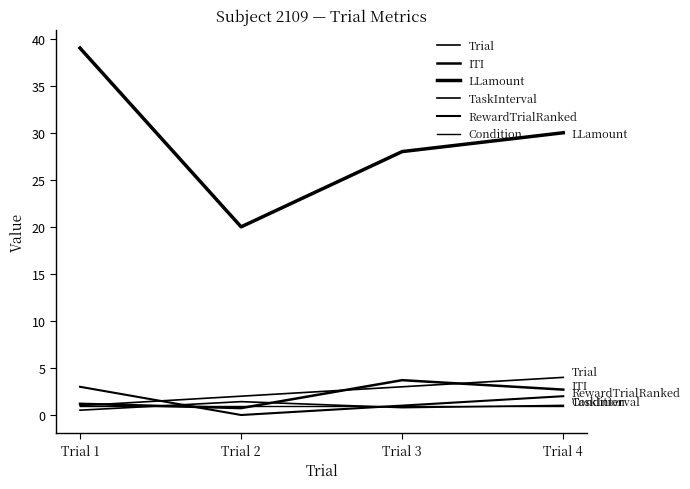

Reading left to right, list all the values displayed in this chart.

Trial: Trial 1=1.0	Trial 2=2.0	Trial 3=3.0	Trial 4=4.0
ITI: Trial 1=1.2	Trial 2=0.7	Trial 3=3.7	Trial 4=2.7
LLamount: Trial 1=39.0	Trial 2=20.0	Trial 3=28.0	Trial 4=30.0
TaskInterval: Trial 1=0.5	Trial 2=1.4	Trial 3=0.8	Trial 4=1.0
RewardTrialRanked: Trial 1=3.0	Trial 2=0.0	Trial 3=1.0	Trial 4=2.0
Condition: Trial 1=1.0	Trial 2=1.0	Trial 3=1.0	Trial 4=1.0